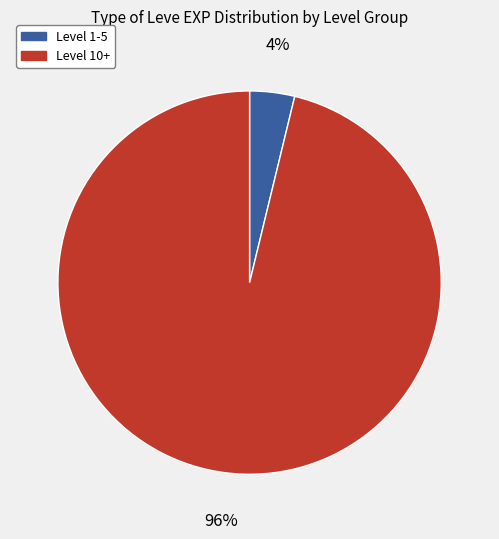

Combined, do Level 10+ and Level 1-5 account for over 50%?

Yes